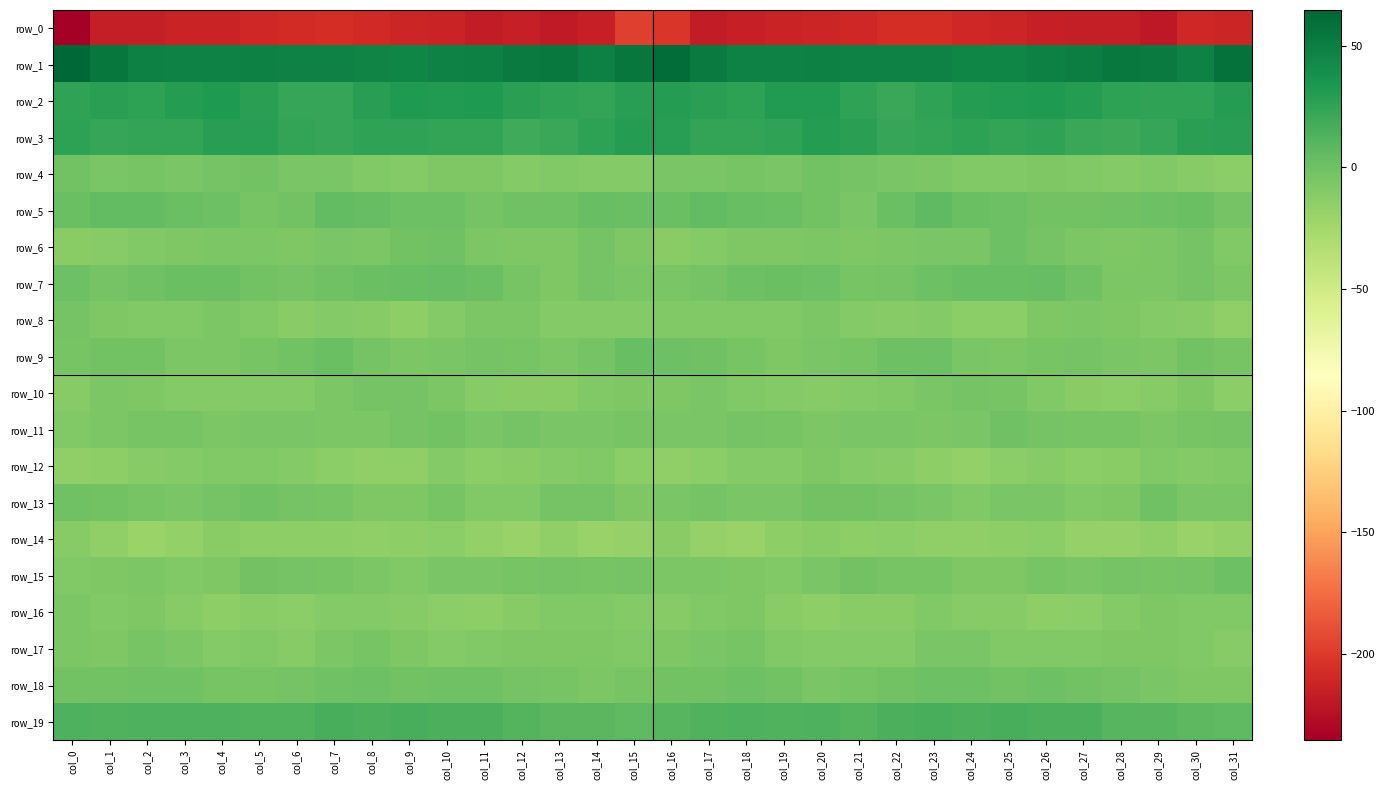

The row_3 series shows 42.5 at col_18. True or false?

False